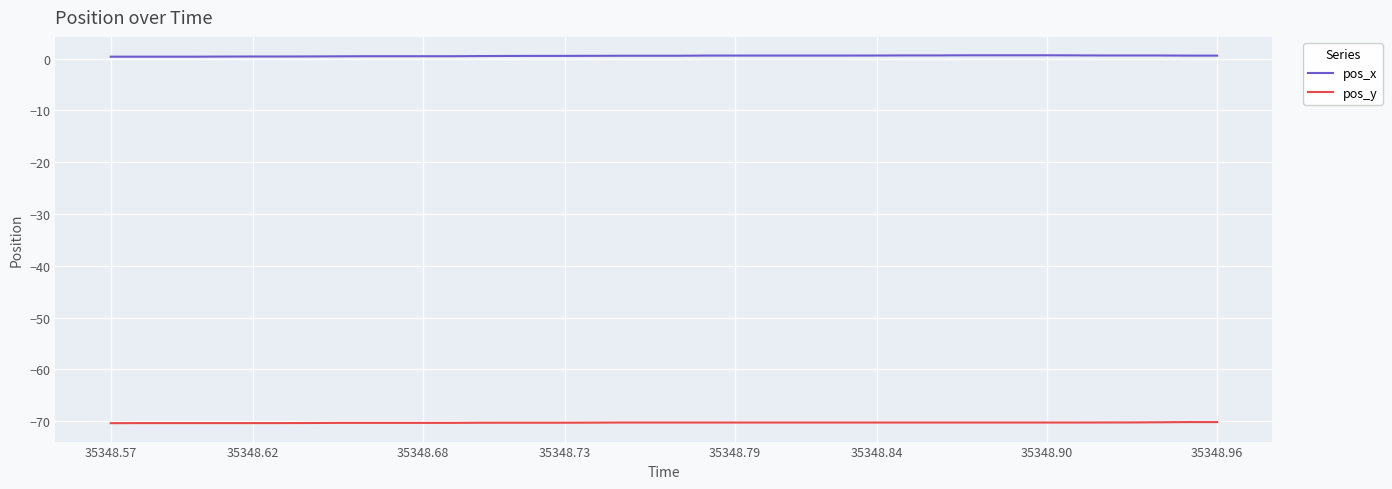

True or false: pos_x and pos_y intersect in this chart.

False